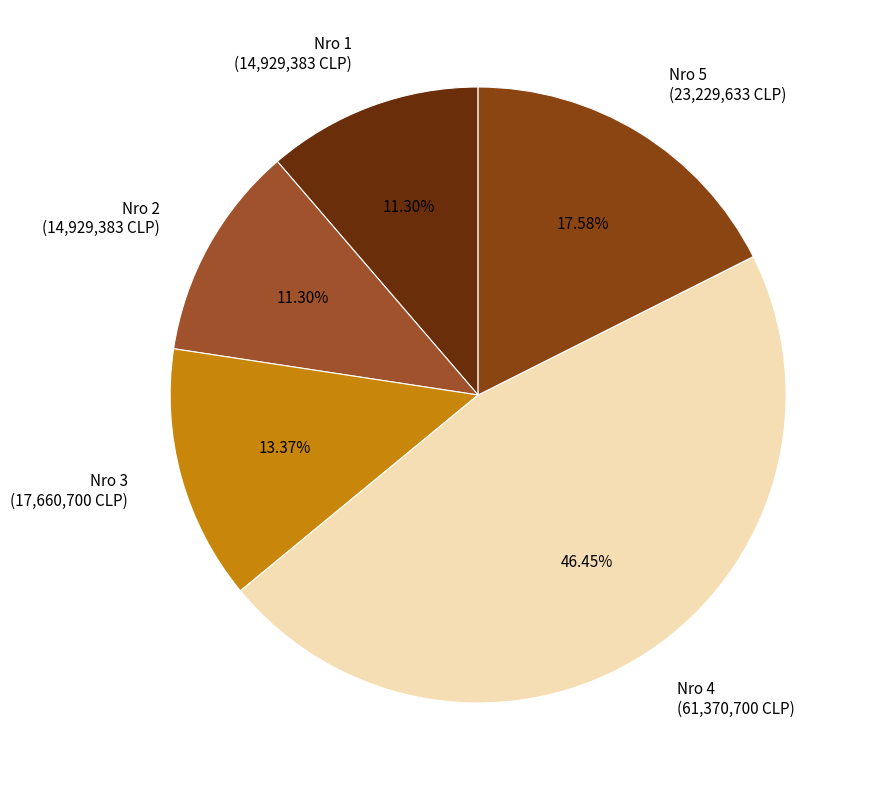

Which category has the biggest portion of the pie?

Nro 4 (61,370,700 CLP)